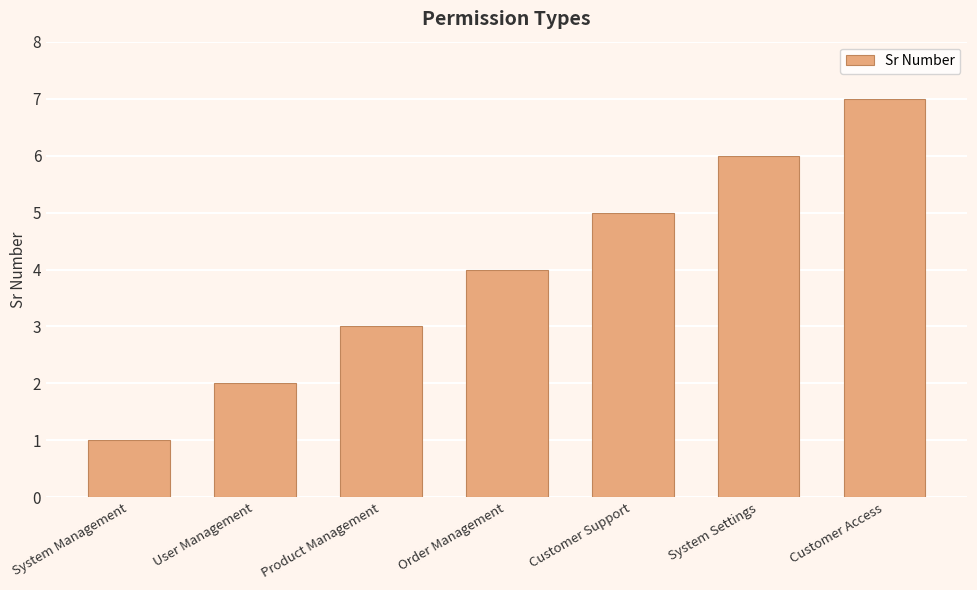

List the labels in order of value, largest first.

Customer Access, System Settings, Customer Support, Order Management, Product Management, User Management, System Management